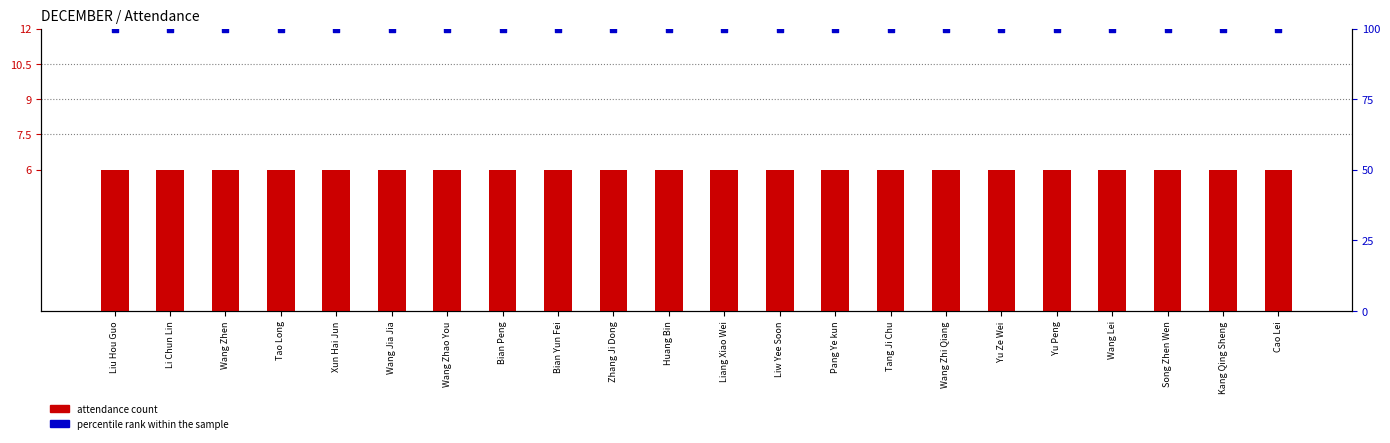

At how many categories does at least one series exceed 79?

22